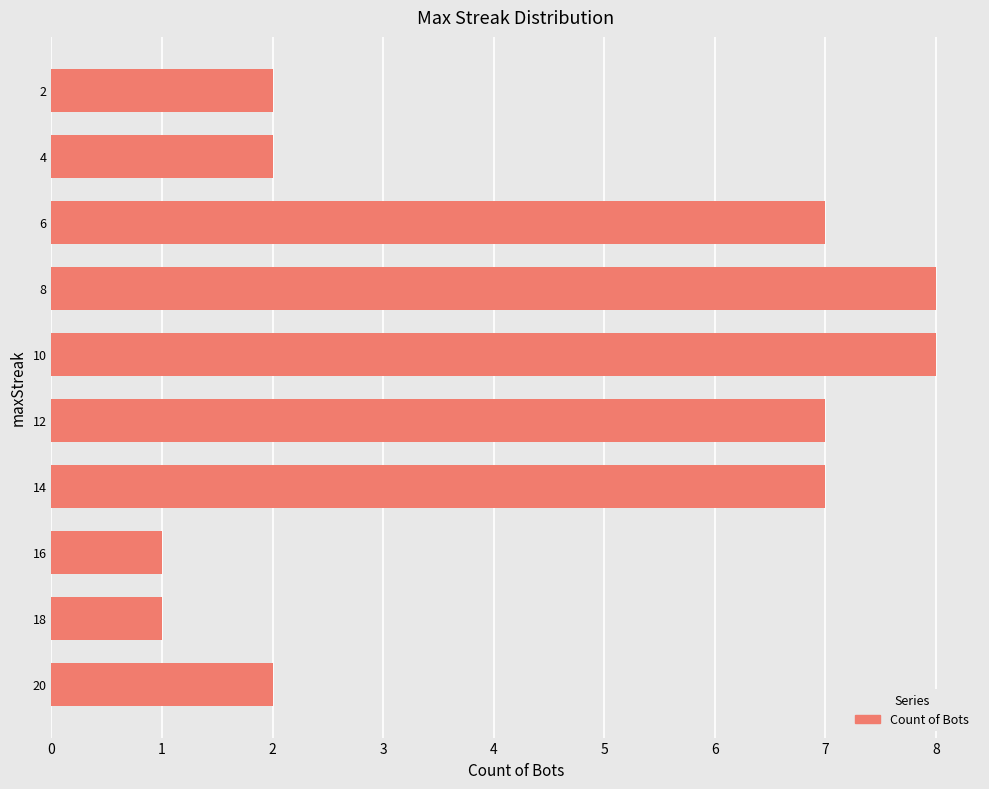

The value at 14 is 11. True or false?

False